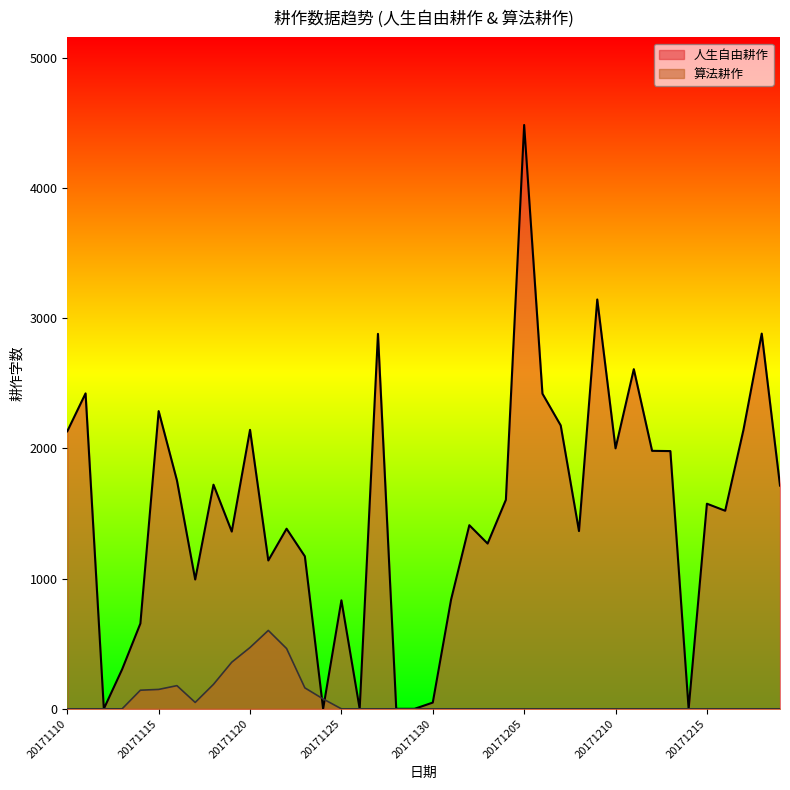

The value of 人生自由耕作 at 20171201 is 838. True or false?

True